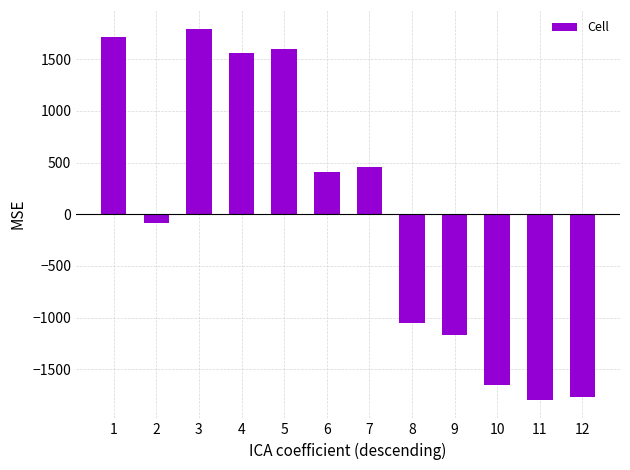

The value at 1 is 1712.2. True or false?

True